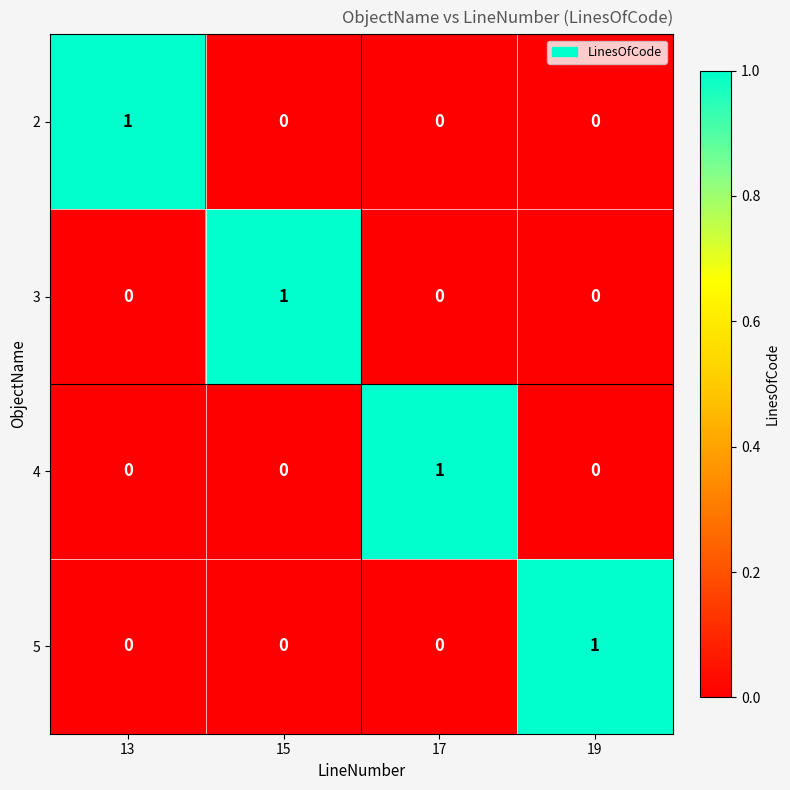

What is the greatest value displayed?

1